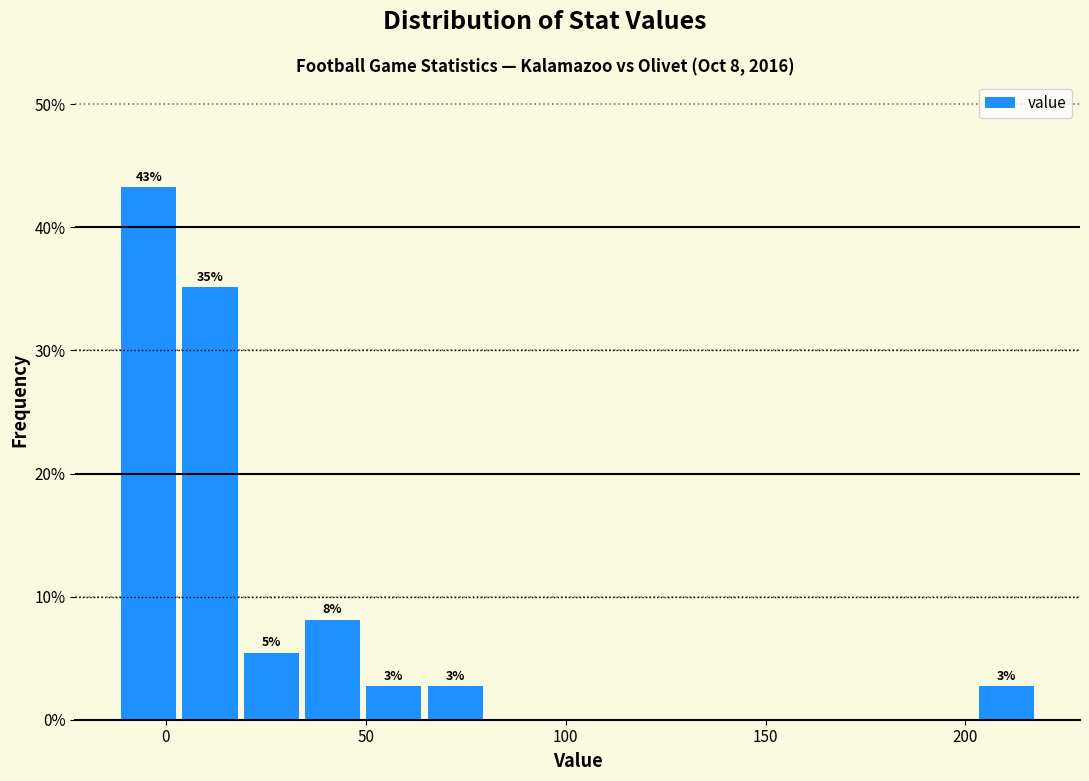

Read against the x-axis, roughly where is the centre of the tallest bar?

-5